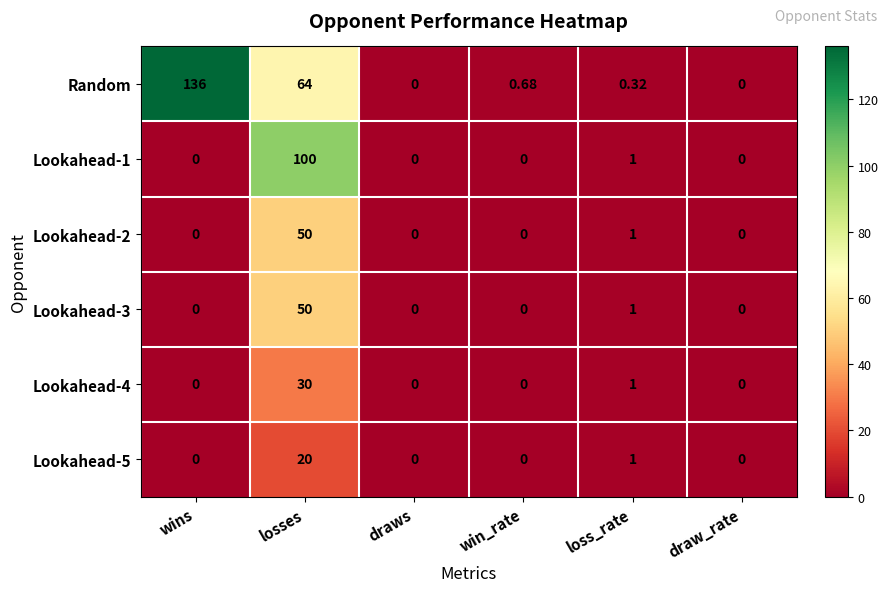

Which series has the largest range (max minus min)?

Random